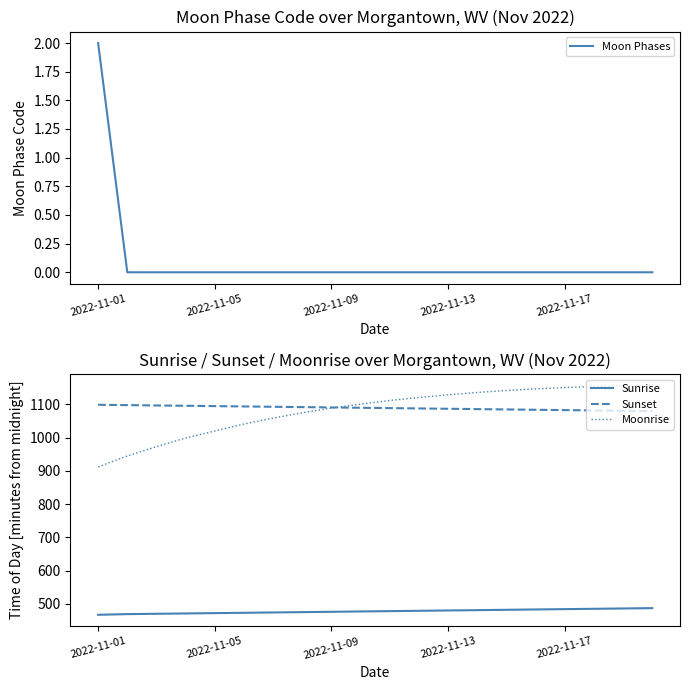

What is the minimum value for Moonrise?

912